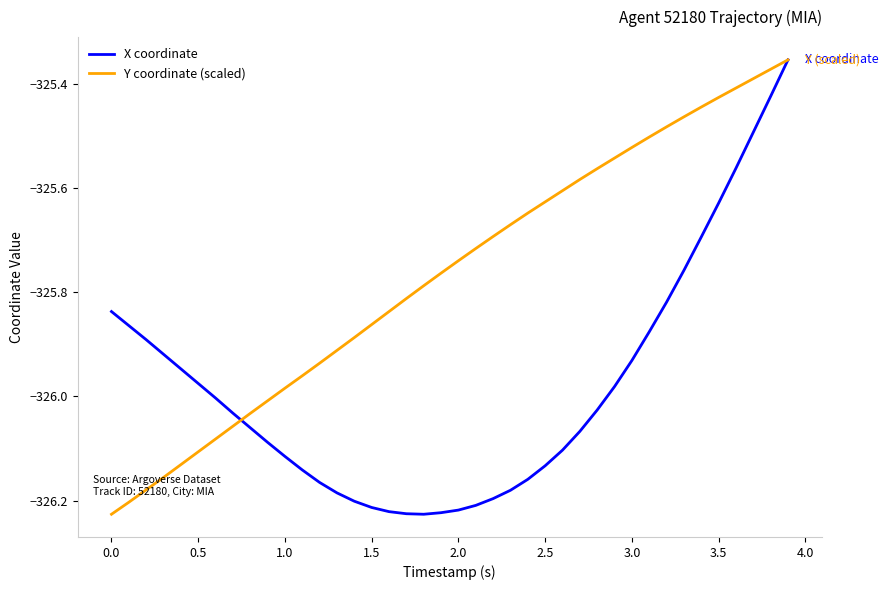

List the series in order of their overall mean, lowest first.

X coordinate, Y coordinate (scaled)